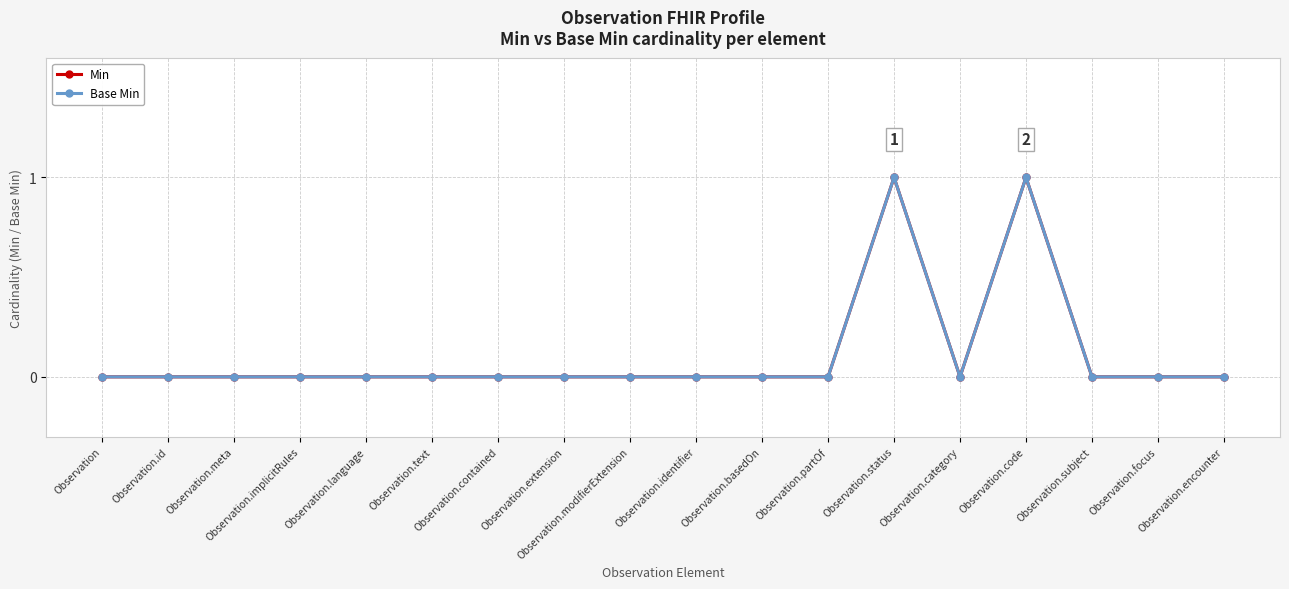

Does the chart have visible grid lines?

Yes